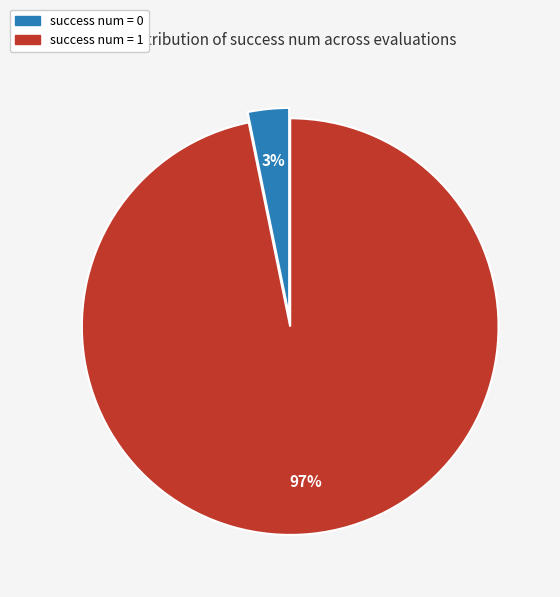

Does success num = 1 account for over 50% of the chart?

Yes